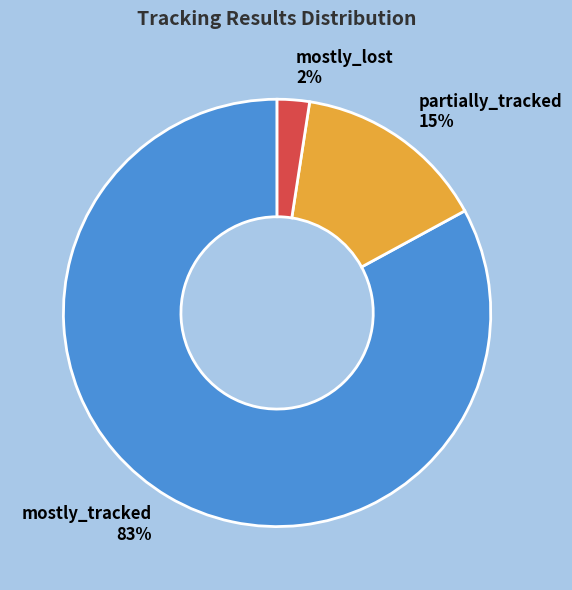

Is it true that mostly_lost is 2% of the pie?

True